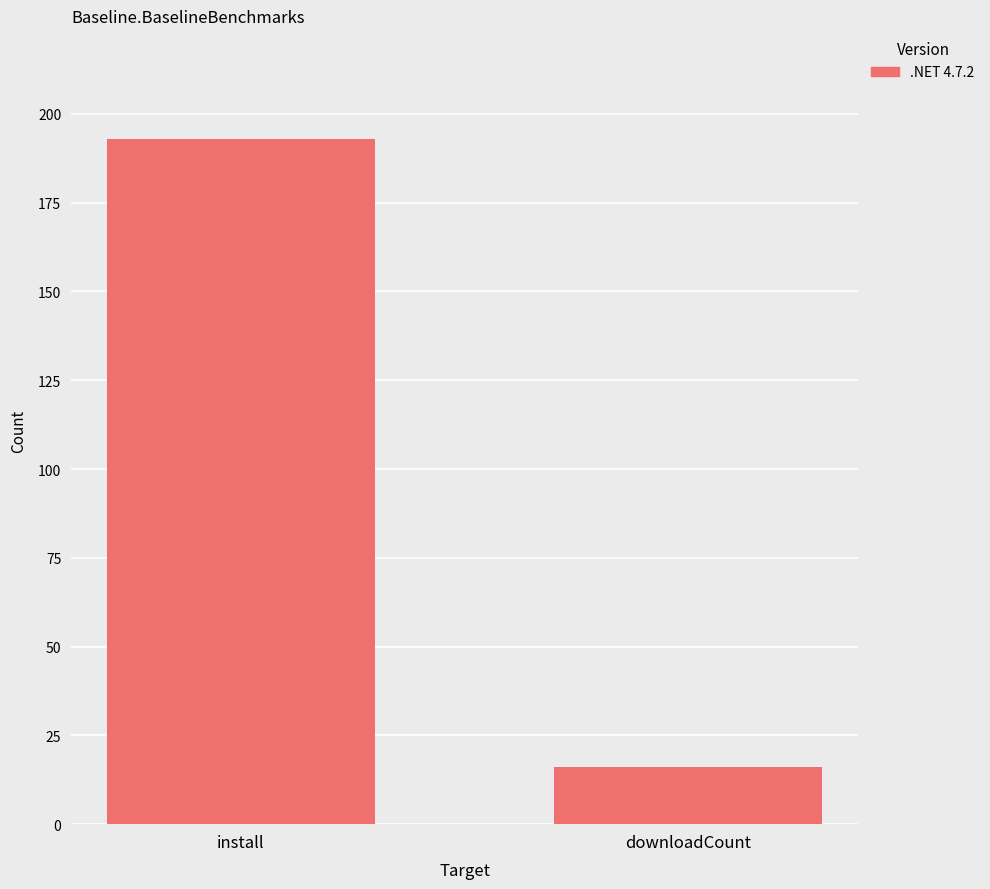

What position from the left is downloadCount?

2